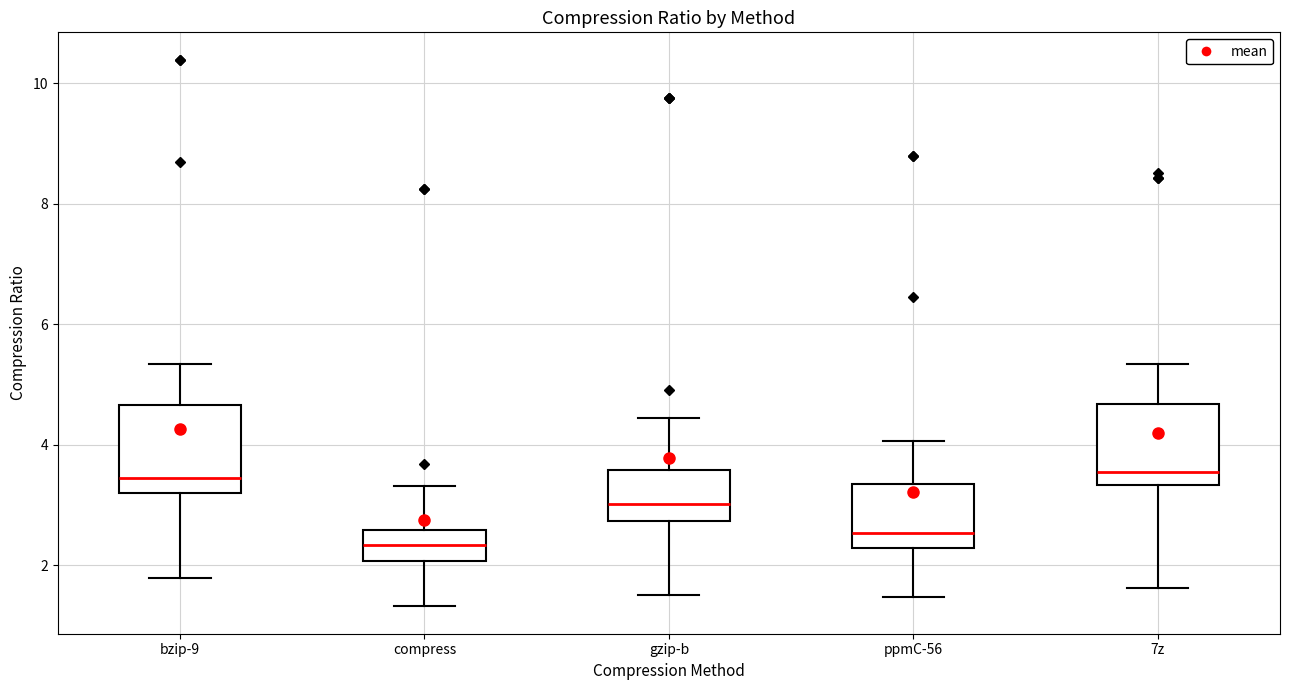

Where does the lower whisker of the box for 7z end on the y-axis? The values are not printed on the chart, so give them approximately, as read against the axis.

1.6